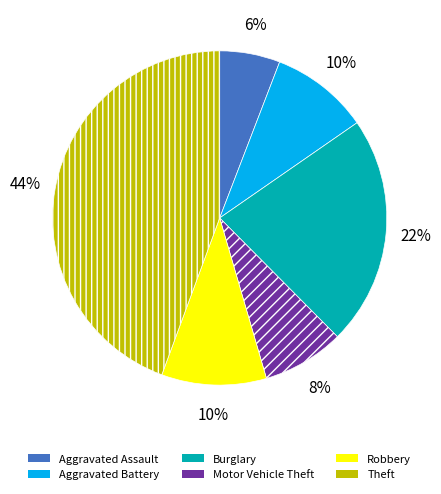

How many segments does this pie chart have?

6